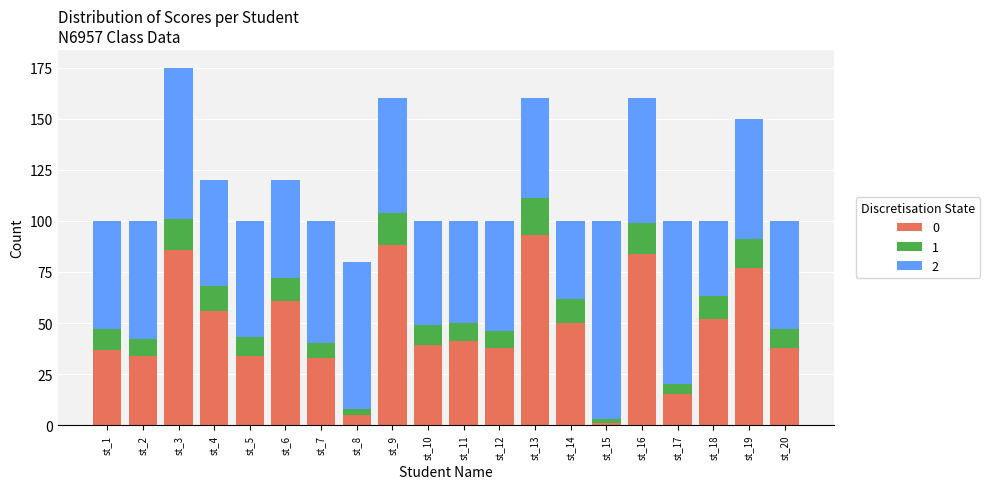

How many series are shown in this chart?

3